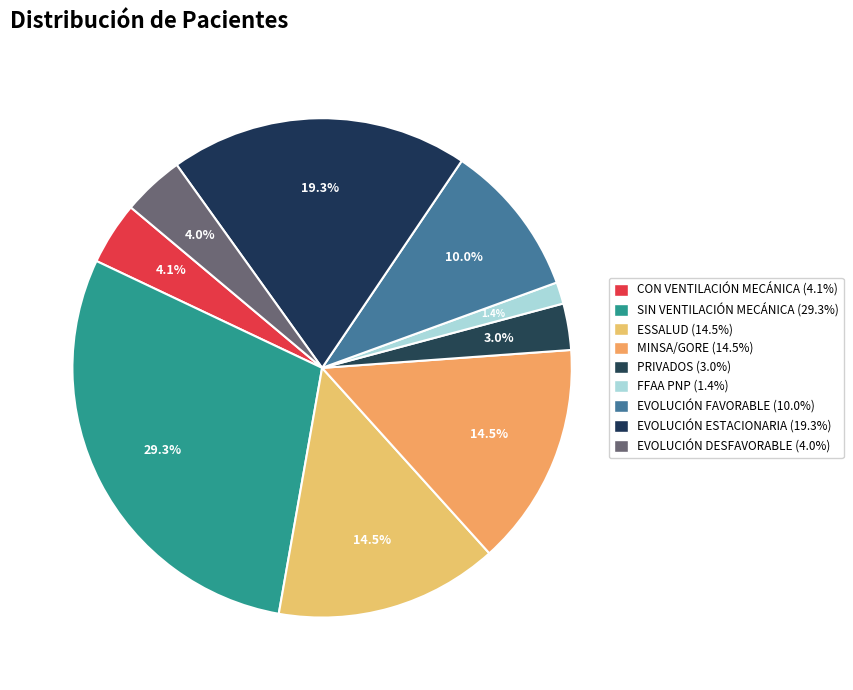

Which slice is the smallest?

FFAA PNP